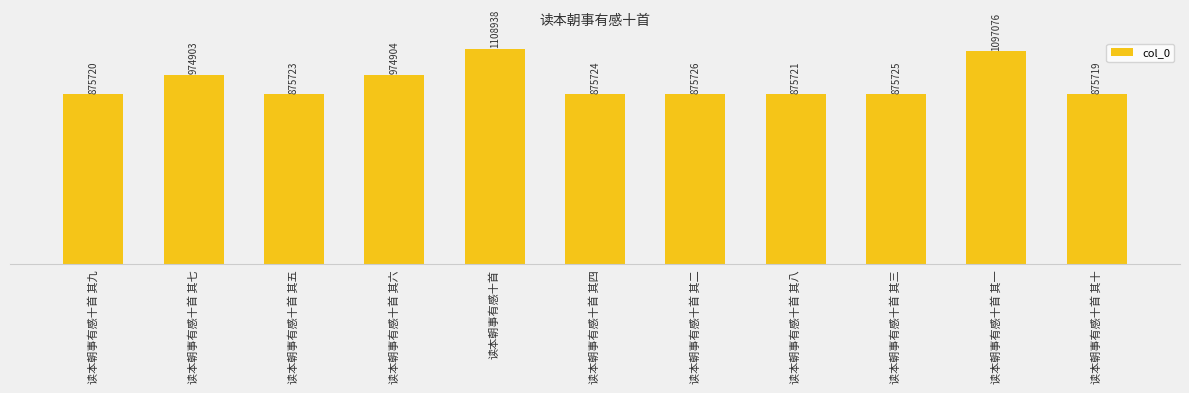

Rank the categories by value from highest to lowest.

读本朝事有感十首, 读本朝事有感十首 其一, 读本朝事有感十首 其六, 读本朝事有感十首 其七, 读本朝事有感十首 其二, 读本朝事有感十首 其三, 读本朝事有感十首 其四, 读本朝事有感十首 其五, 读本朝事有感十首 其八, 读本朝事有感十首 其九, 读本朝事有感十首 其十